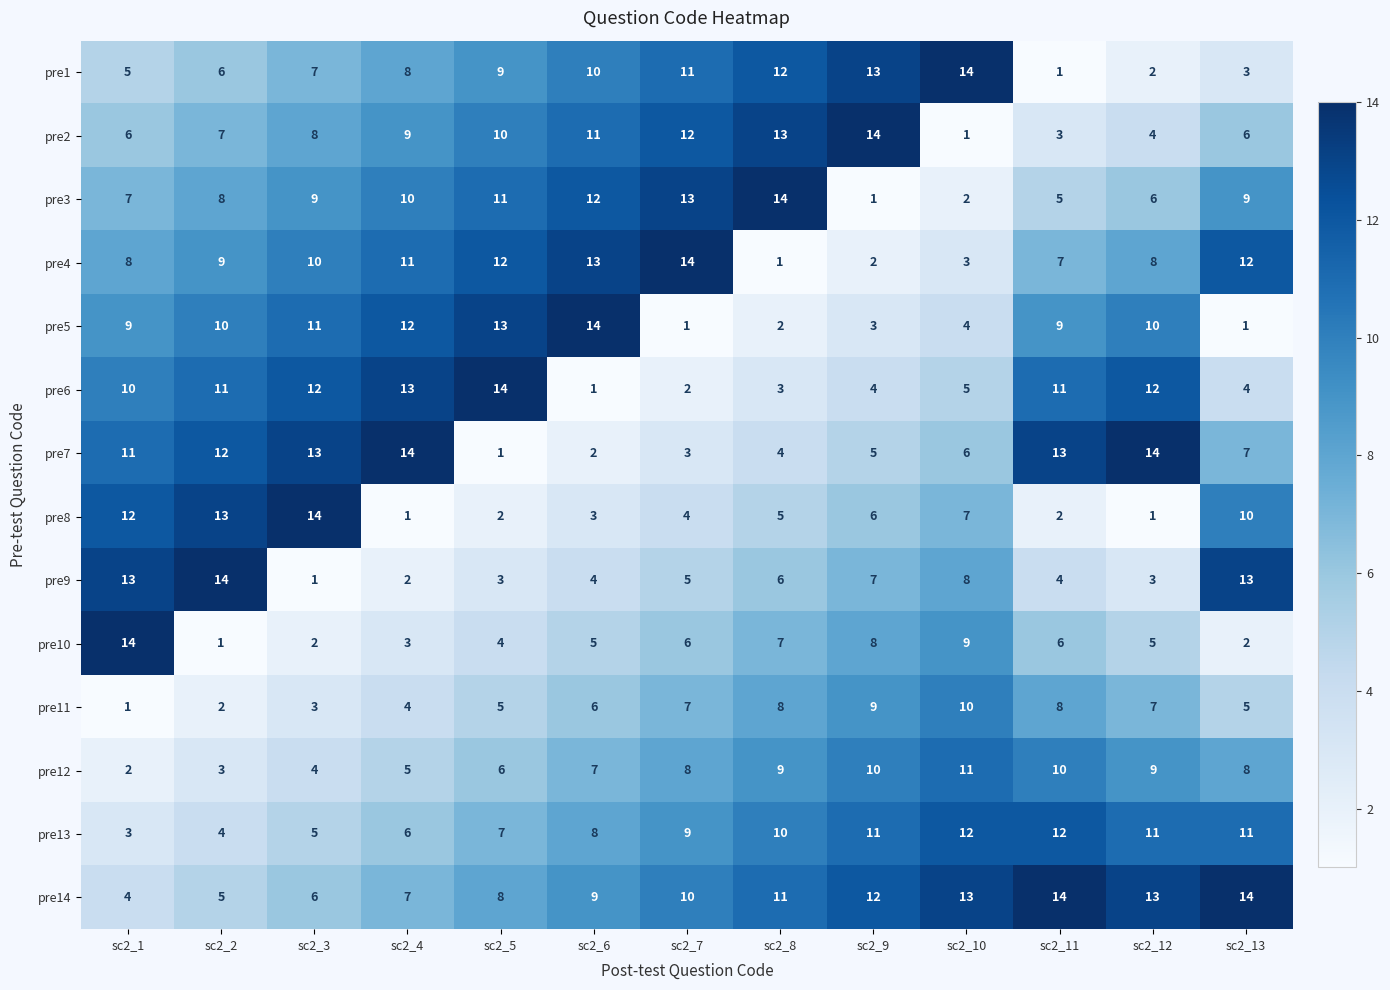

What is the sum of the pre13 values at sc2_9 and sc2_2?

15